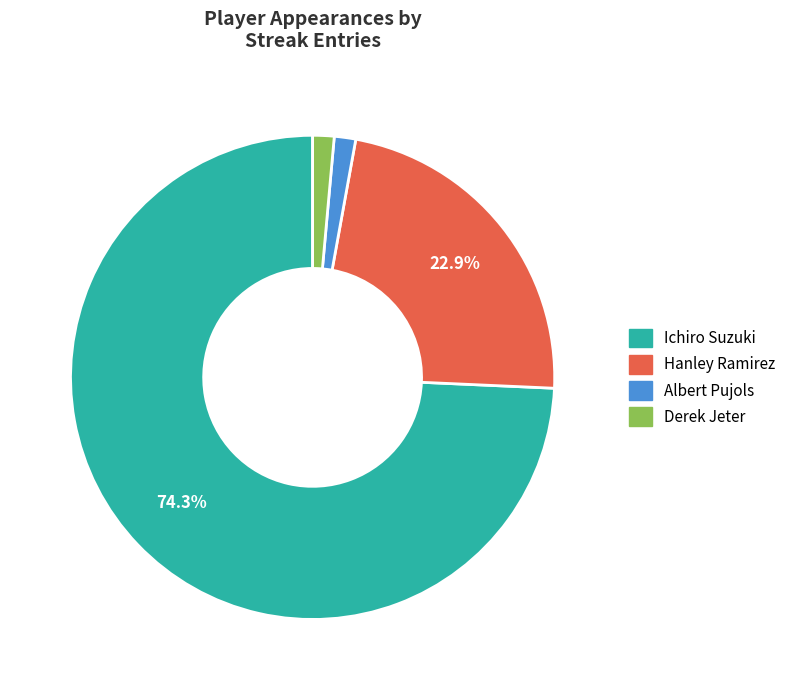

The Derek Jeter slice represents 1% of the pie. True or false?

True